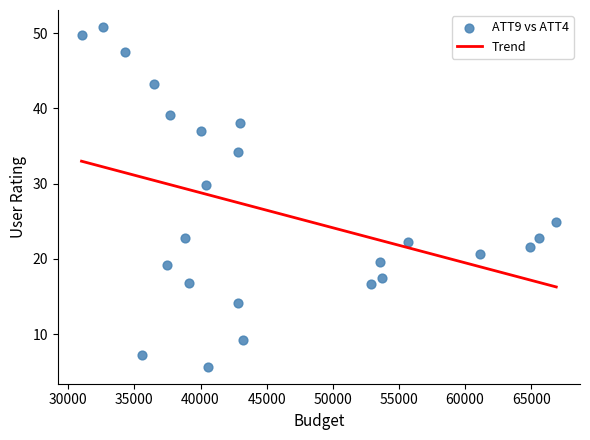

What is the range of Y values (max minus min)?

45.2